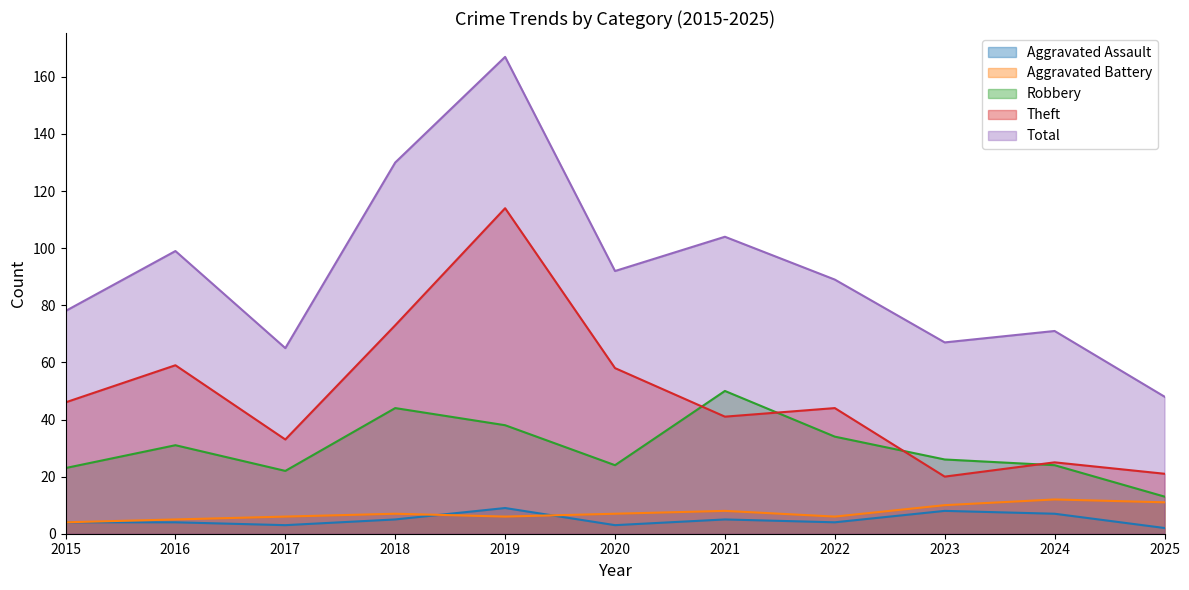

The Robbery series shows 13 at 2025. True or false?

True